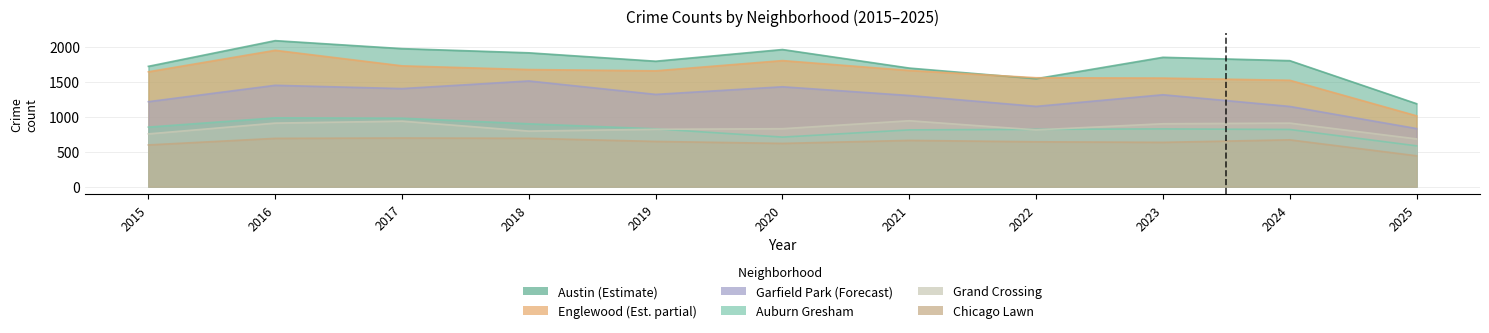

Does the chart have visible grid lines?

Yes